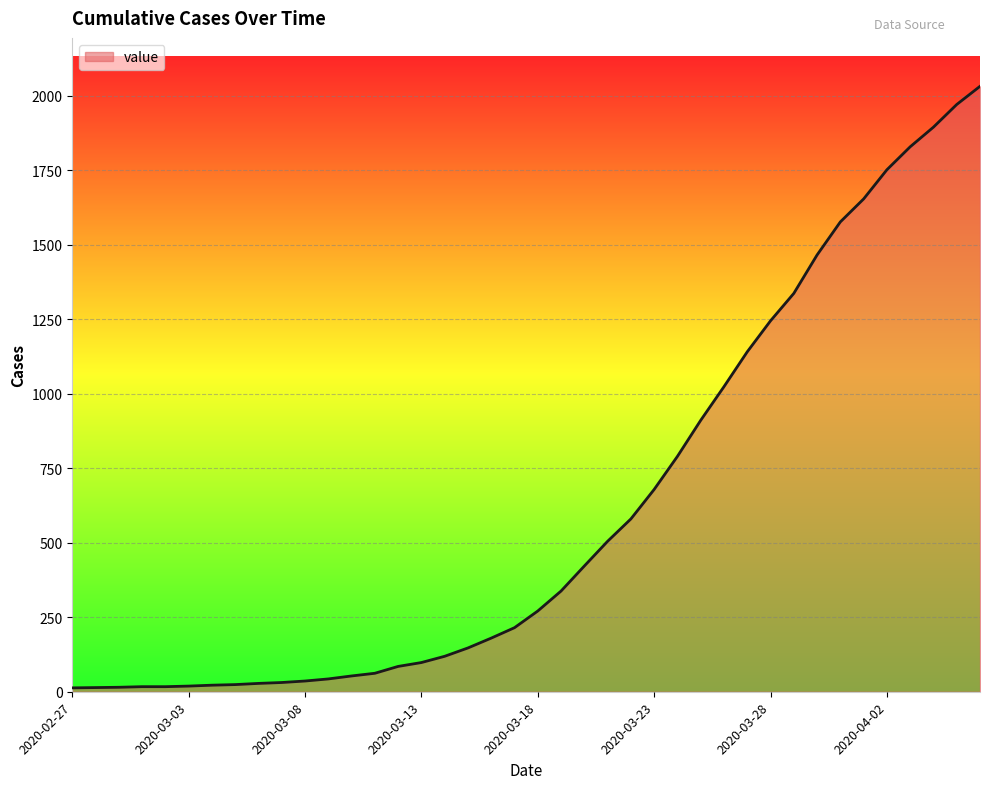

What is the difference between the maximum and minimum values?

2019